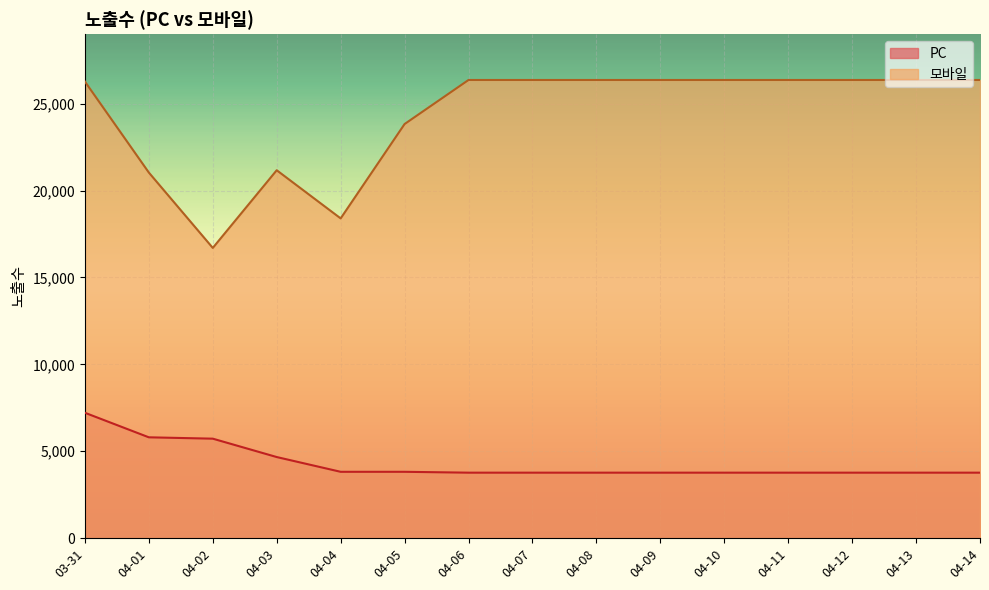

How many lines are shown in the chart?

2